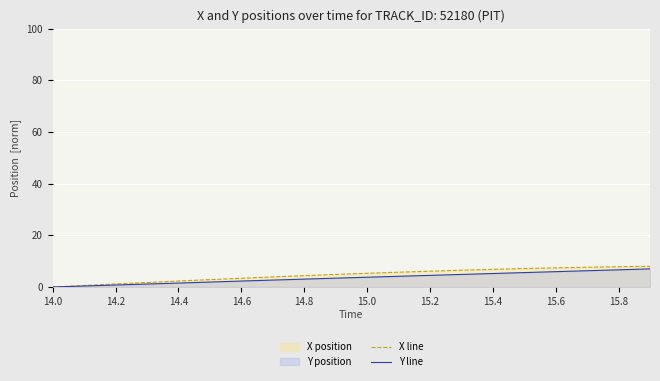

The X line series shows 4.4 at 14.8. True or false?

True